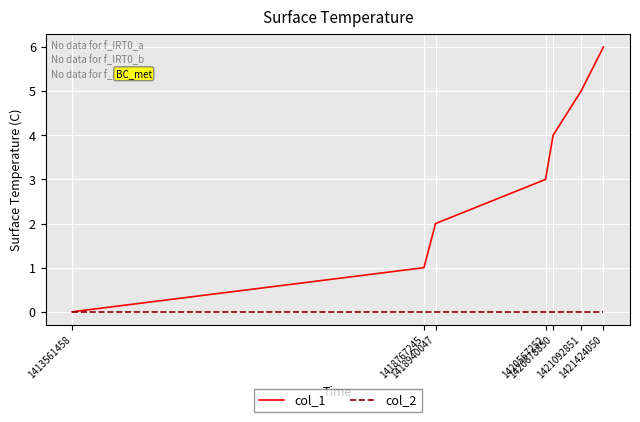

The col_2 series shows 0 at 1421092851. True or false?

True